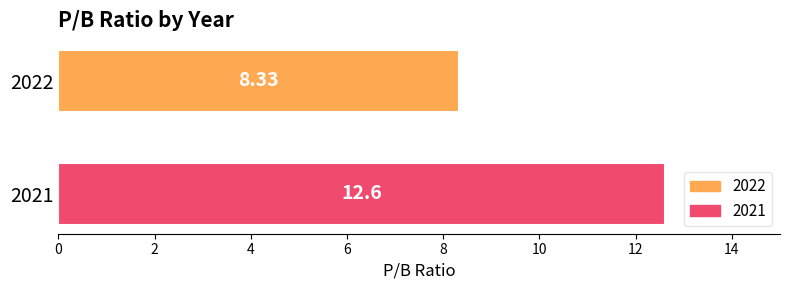

Which series has the widest spread of values?

2022